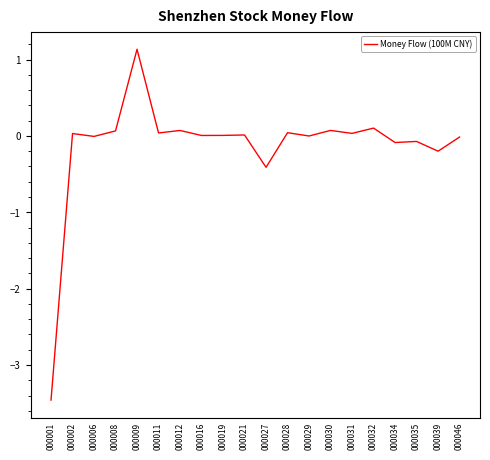

Where does the data first go above 0?

000002